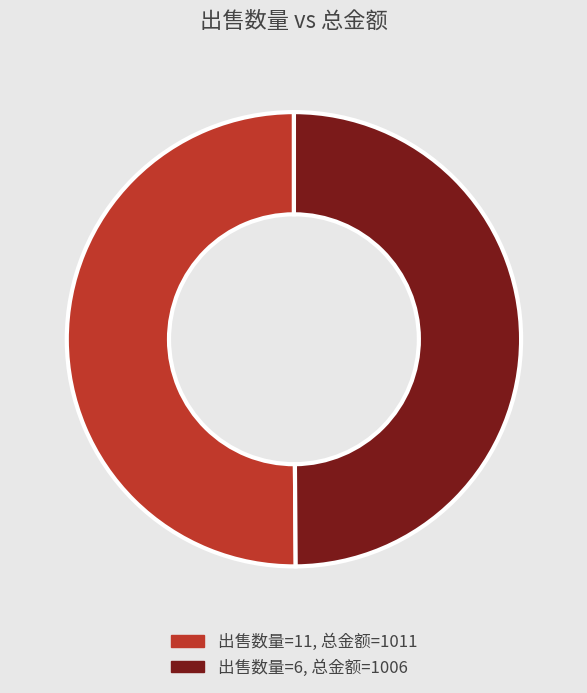

Count the number of slices in the pie.

2